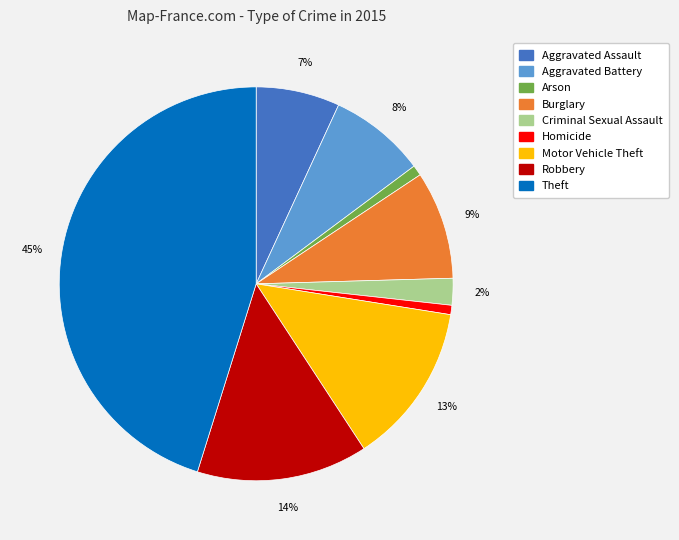

How many segments does this pie chart have?

9